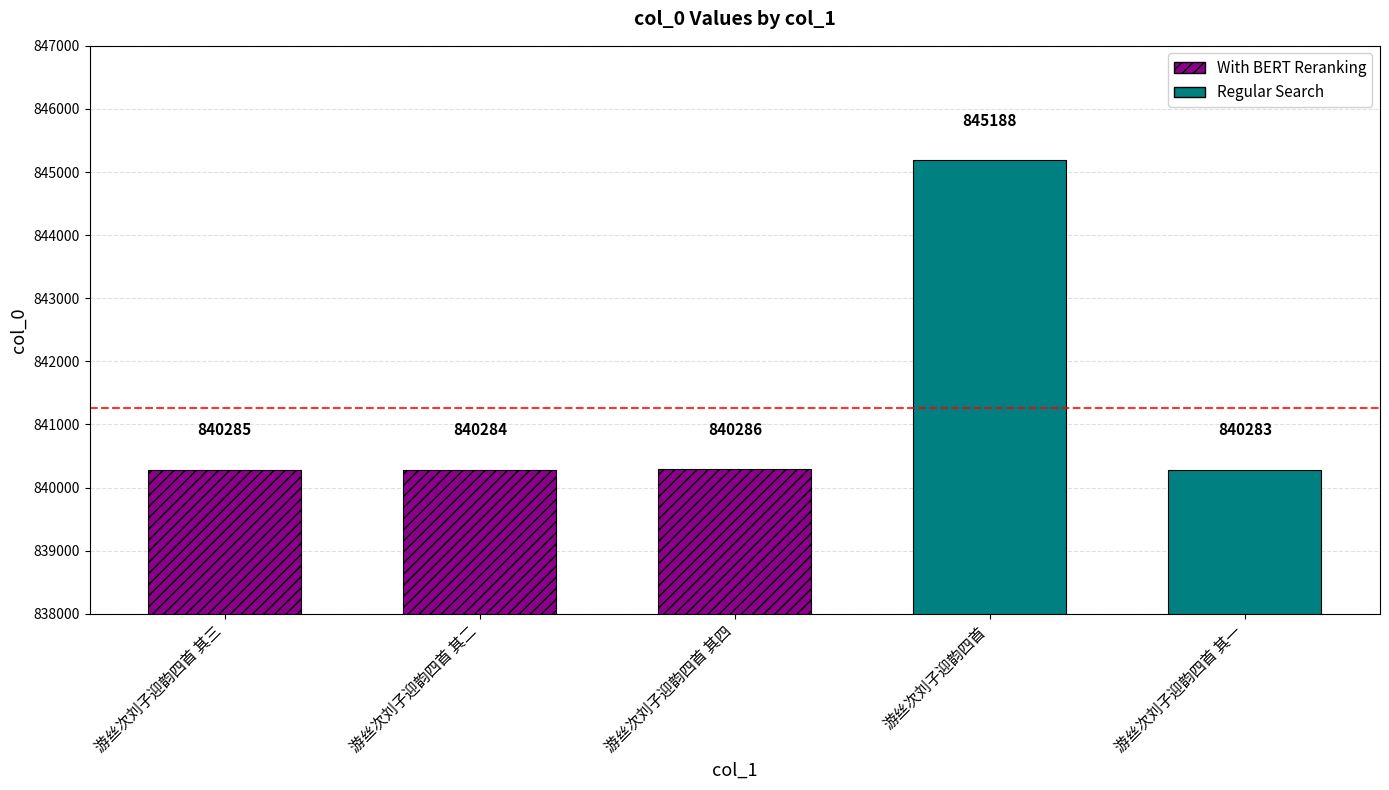

List the labels in order of value, smallest first.

游丝次刘子迎韵四首 其一, 游丝次刘子迎韵四首 其二, 游丝次刘子迎韵四首 其三, 游丝次刘子迎韵四首 其四, 游丝次刘子迎韵四首